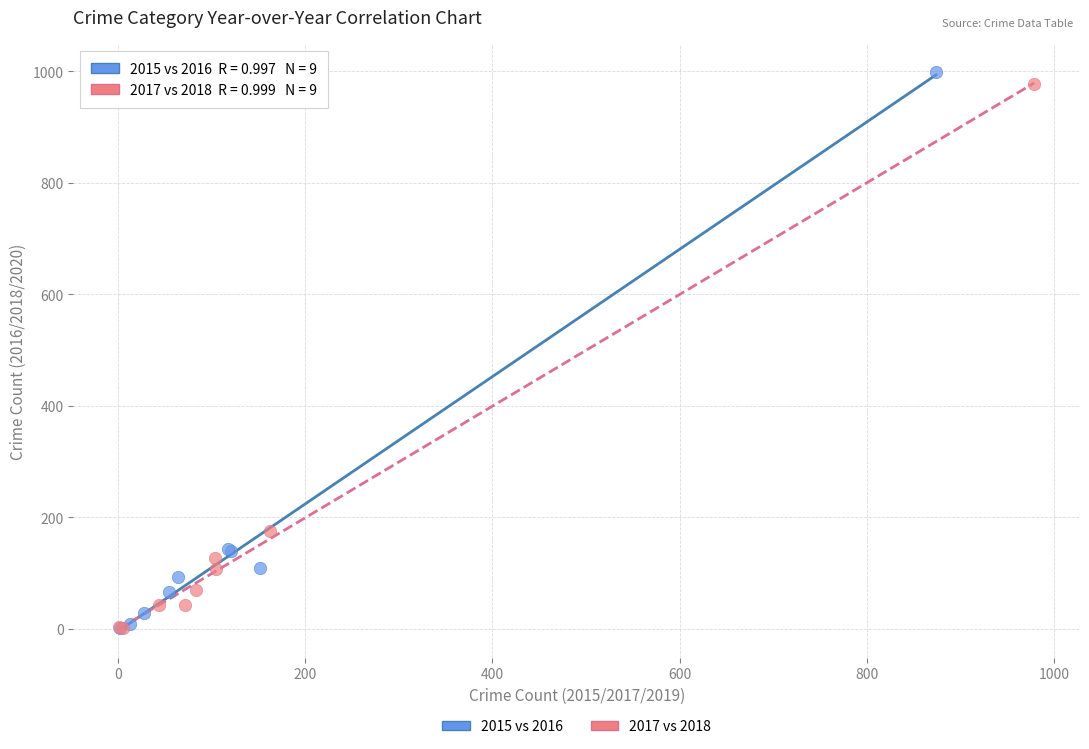

What are all the series names shown in the legend?

2015 vs 2016, 2017 vs 2018